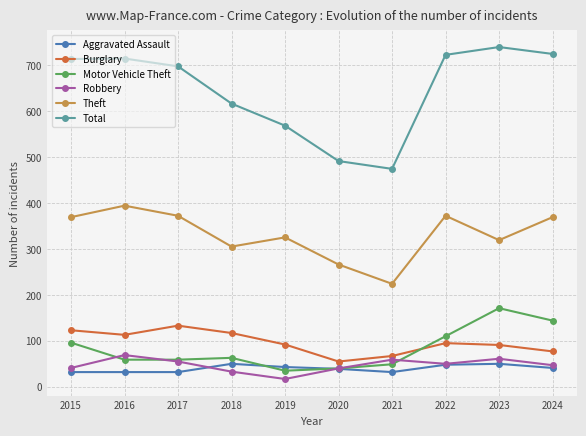

What is the spread (max minus min) of values at 2021?

442